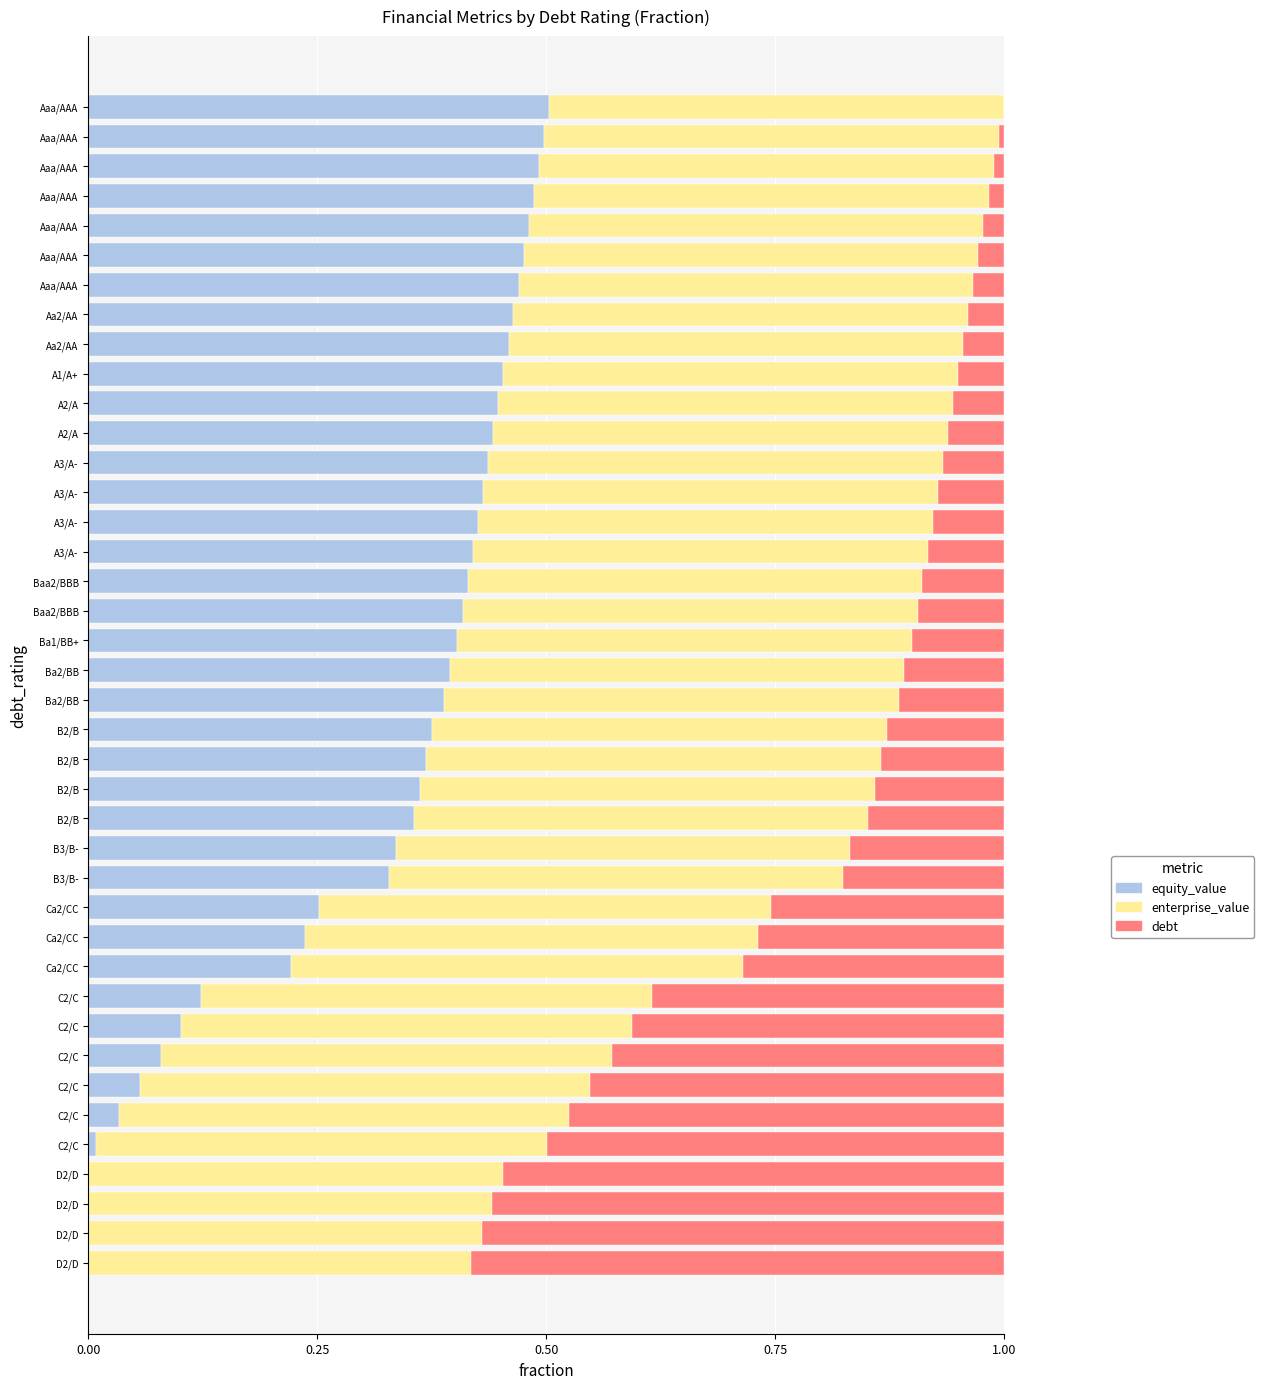

Reading left to right, transcribe all the data shown in this chart.

equity_value: 0.5	0.5	0.5	0.5	0.5	0.5	0.5	0.5	0.5	0.5	0.4	0.4	0.4	0.4	0.4	0.4	0.4	0.4	0.4	0.4	0.4	0.4	0.4	0.4	0.4	0.3	0.3	0.3	0.2	0.2	0.1	0.1	0.1	0.1	0.0	0.0	0.0	0.0	0.0	0.0
enterprise_value: 0.5	0.5	0.5	0.5	0.5	0.5	0.5	0.5	0.5	0.5	0.5	0.5	0.5	0.5	0.5	0.5	0.5	0.5	0.5	0.5	0.5	0.5	0.5	0.5	0.5	0.5	0.5	0.5	0.5	0.5	0.5	0.5	0.5	0.5	0.5	0.5	0.5	0.4	0.4	0.4
debt: 0.0	0.0	0.0	0.0	0.0	0.0	0.0	0.0	0.0	0.1	0.1	0.1	0.1	0.1	0.1	0.1	0.1	0.1	0.1	0.1	0.1	0.1	0.1	0.1	0.1	0.2	0.2	0.3	0.3	0.3	0.4	0.4	0.4	0.5	0.5	0.5	0.5	0.6	0.6	0.6